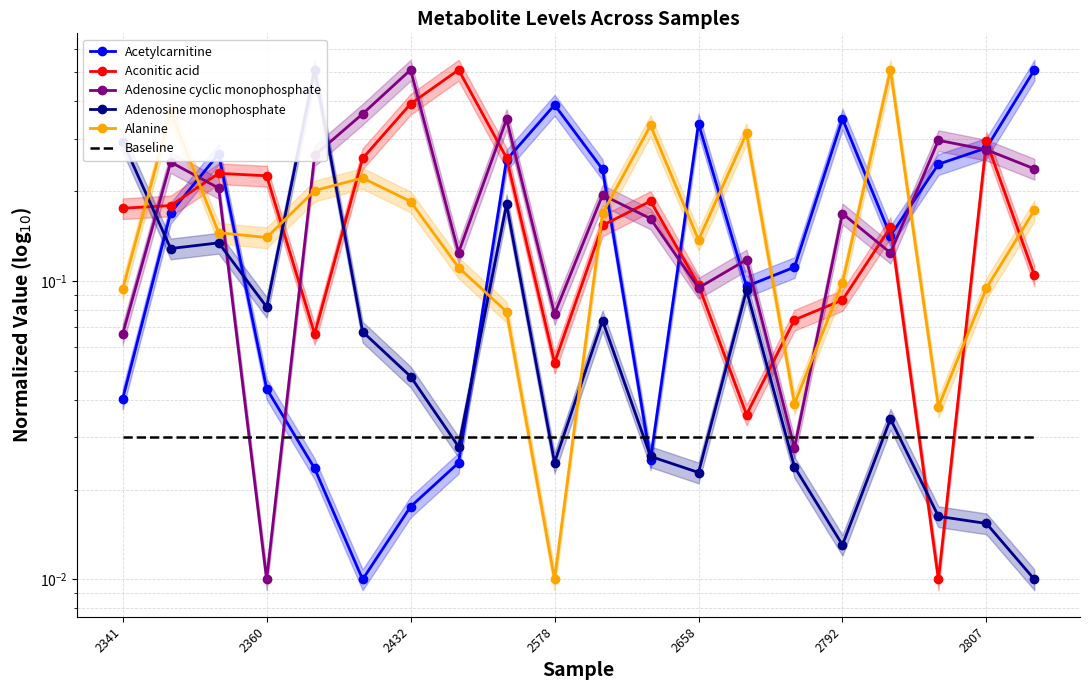

Is this an area chart (filled region under the line)?

No